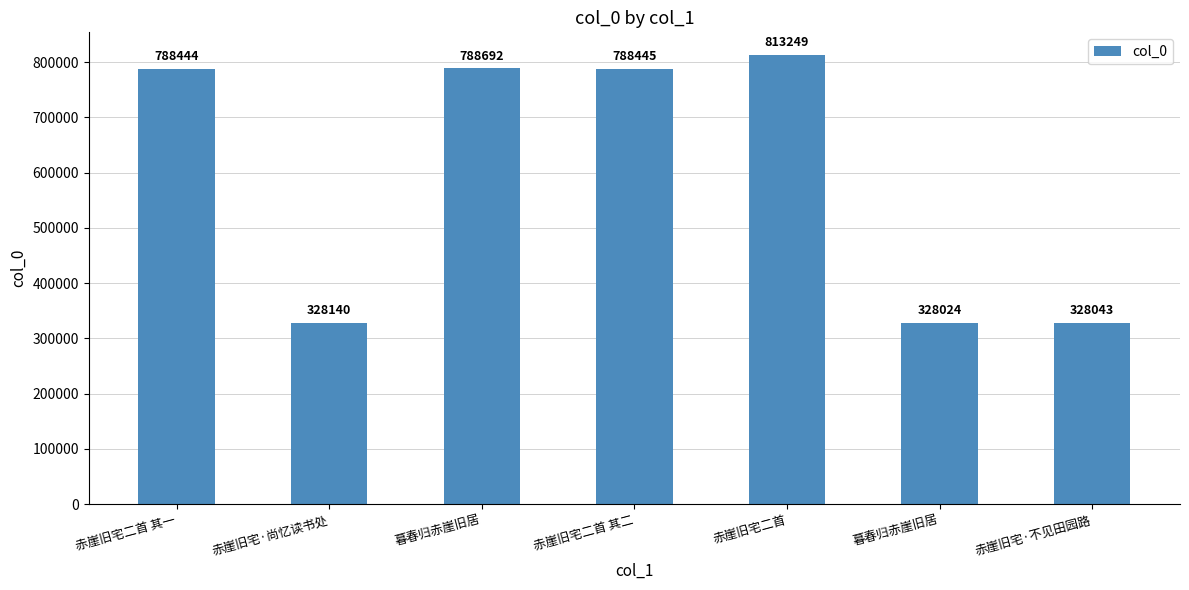

What is the ratio of the value at 赤崖旧宅二首 其二 to the value at 赤崖旧宅·不见田园路?

2.4